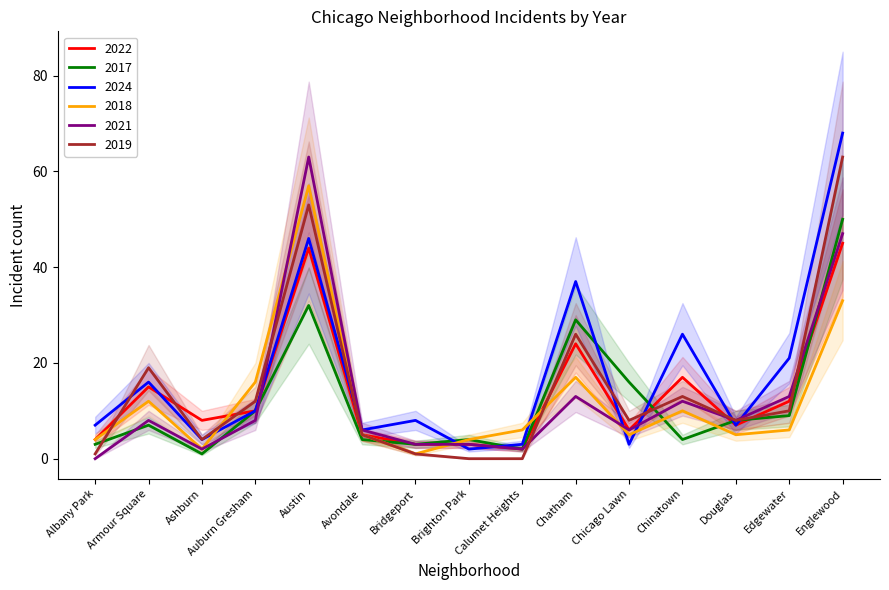

What are all the series names shown in the legend?

2022, 2017, 2024, 2018, 2021, 2019